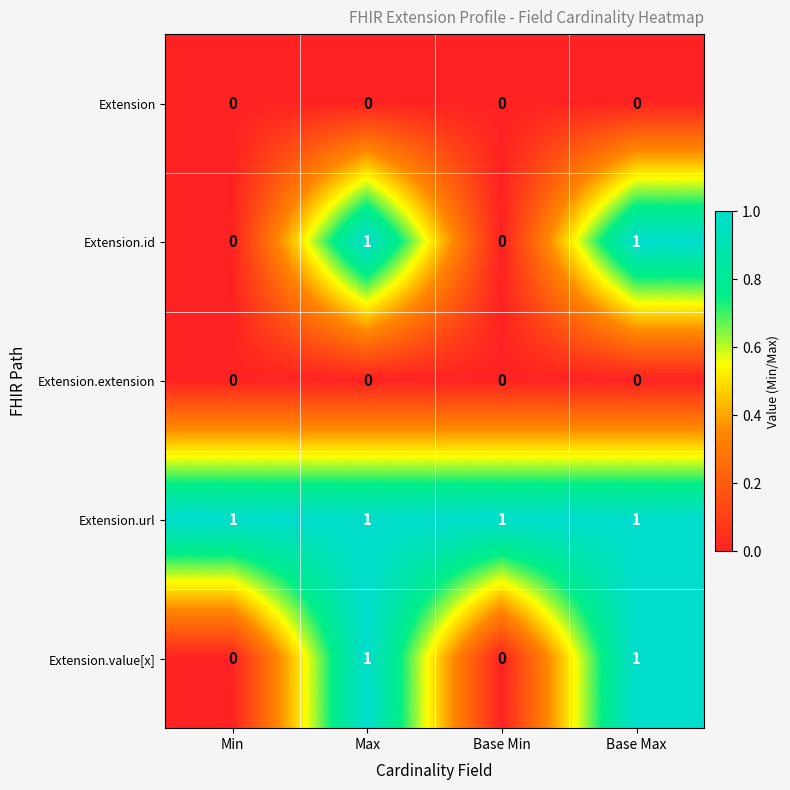

Reading left to right, what are all the values shown in this chart?

Extension: 0	0	0	0
Extension.id: 0	1	0	1
Extension.extension: 0	0	0	0
Extension.url: 1	1	1	1
Extension.value[x]: 0	1	0	1